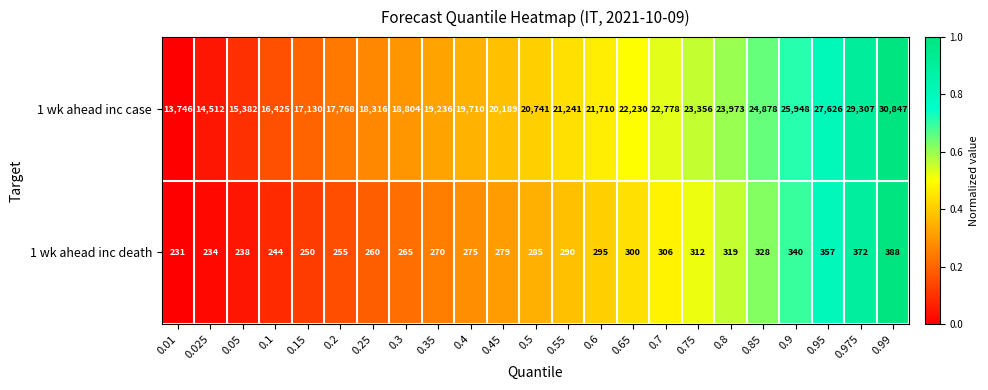

Rank the series at 0.025 from lowest to highest value.

1 wk ahead inc death, 1 wk ahead inc case